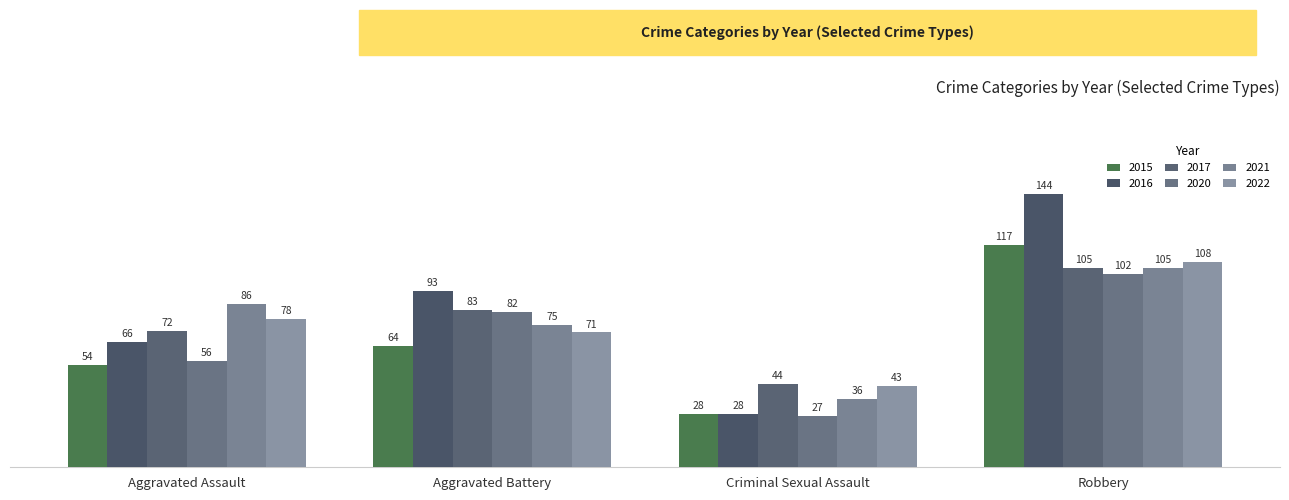

Is it true that 2022 equals 43 at Criminal Sexual Assault?

True